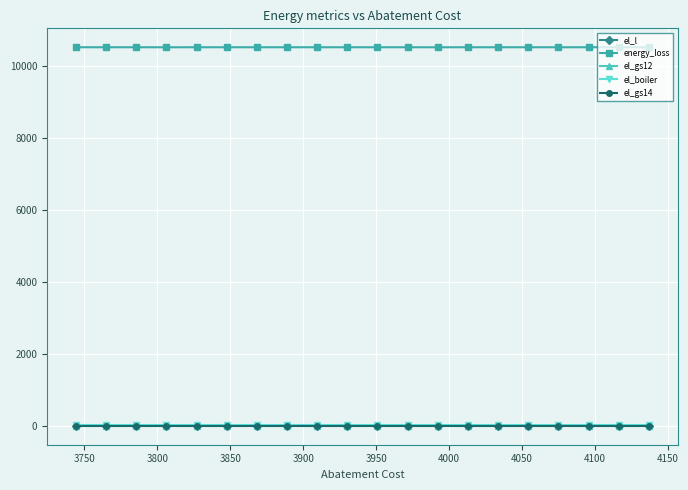

Which series has the largest range (max minus min)?

el_l